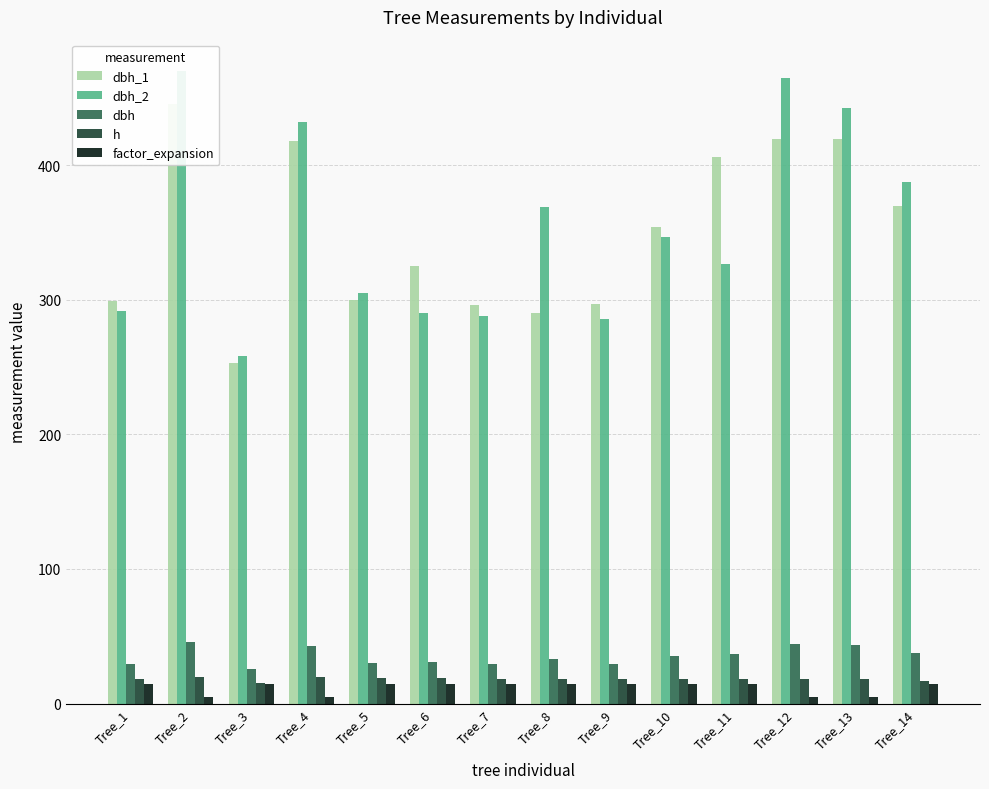

Reading left to right, extract all data points from this chart.

dbh_1: 299.0	446.0	253.0	418.0	300.0	325.0	296.0	290.0	297.0	354.0	406.0	420.0	420.0	370.0
dbh_2: 292.0	470.0	258.0	432.0	305.0	290.0	288.0	369.0	286.0	347.0	327.0	465.0	443.0	388.0
dbh: 29.6	45.8	25.6	42.5	30.2	30.8	29.2	33.0	29.1	35.0	36.6	44.2	43.1	37.9
h: 18.0	20.0	15.0	20.0	19.0	19.0	18.0	18.0	18.0	18.0	18.0	18.0	18.0	17.0
factor_expansion: 14.2	5.1	14.2	5.1	14.2	14.2	14.2	14.2	14.2	14.2	14.2	5.1	5.1	14.2